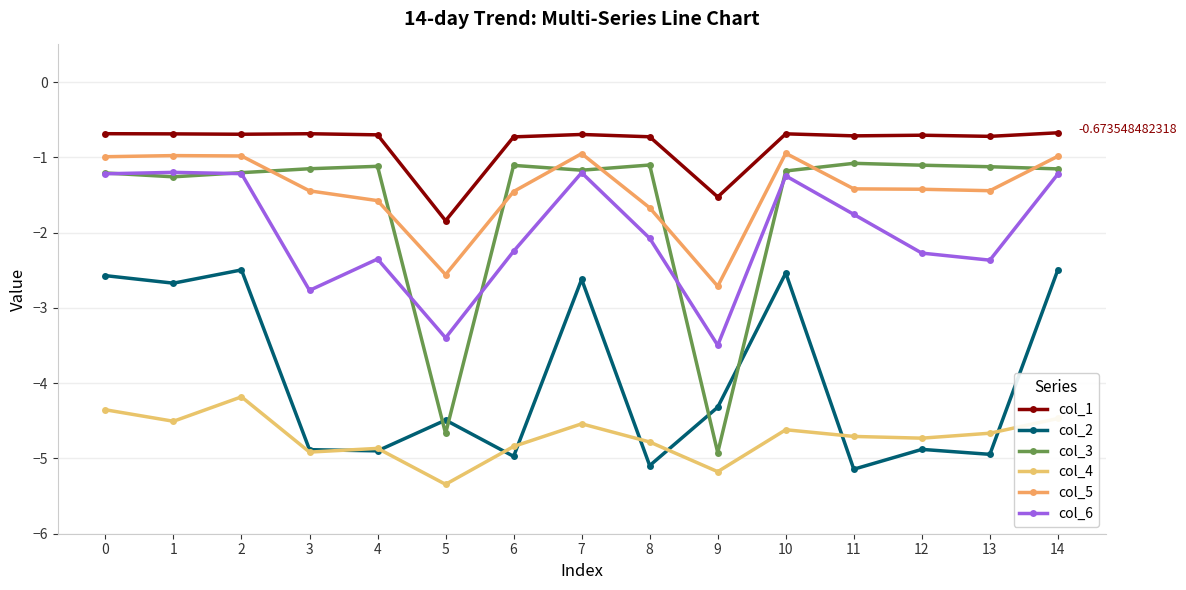

Between 9 and 3, which is larger?

3